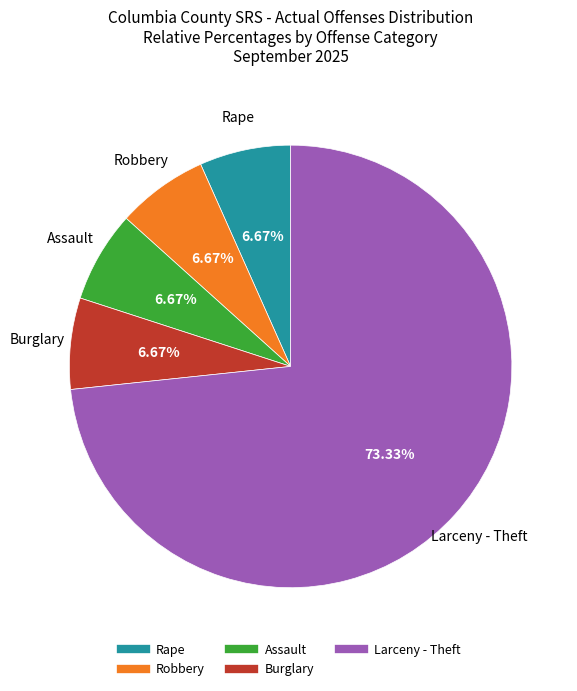

What portion of the pie excludes Robbery?

93.3%